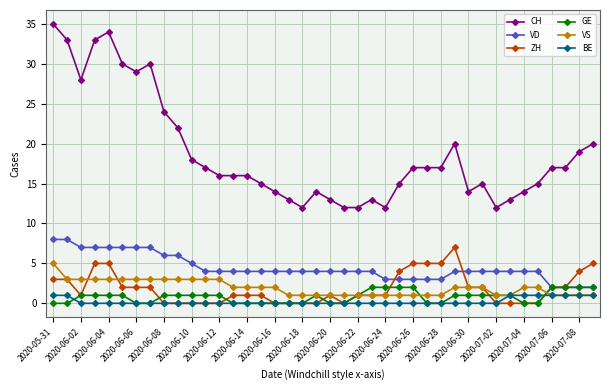

True or false: ZH and CH cross at least once.

False